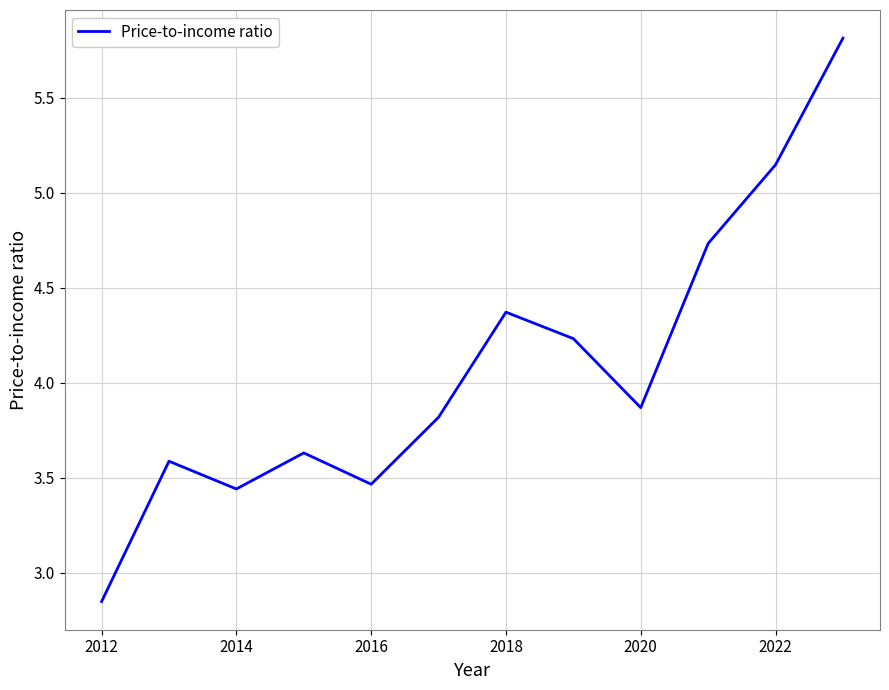

What is the maximum value shown in the chart?

5.8